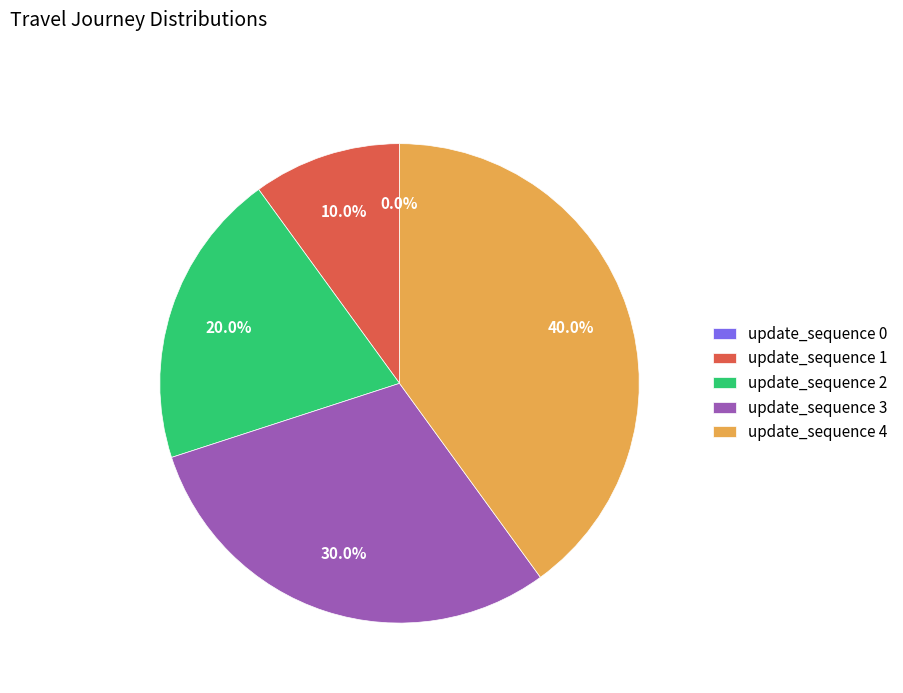

Approximately how many times larger is the value at update_sequence 4 compared to update_sequence 2?

2.0